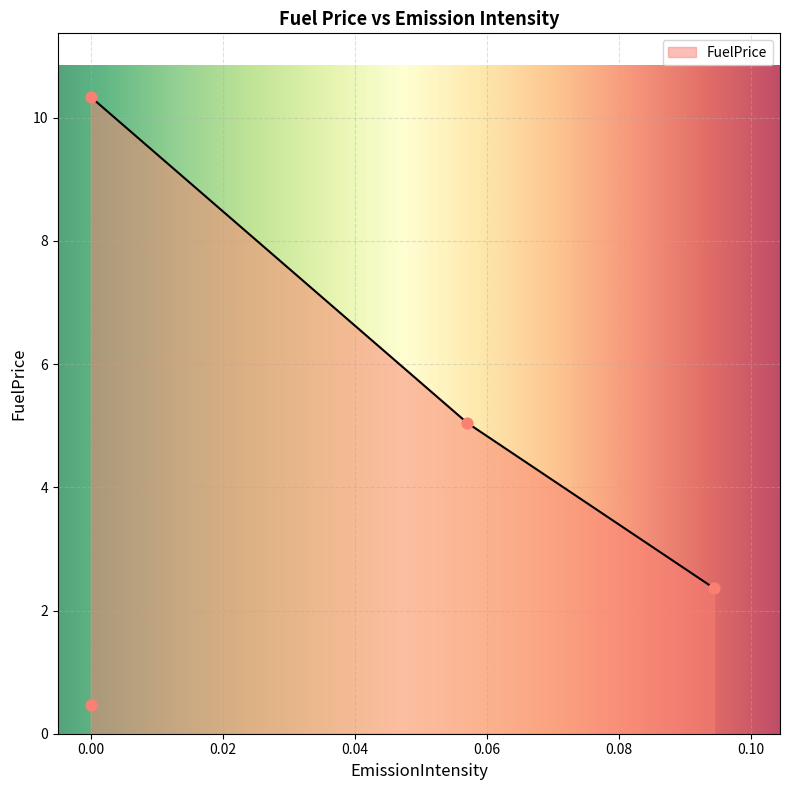

What is the change in value from Coal to BioMass?

+8.0